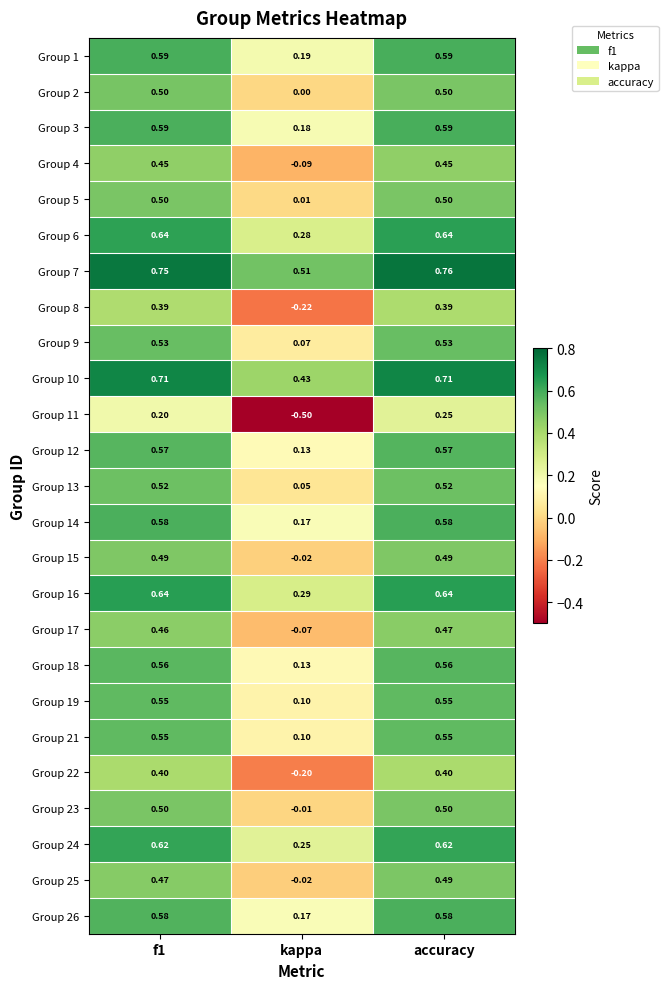

Is the value of Group 21 at accuracy greater than the value of Group 14 at f1?

No